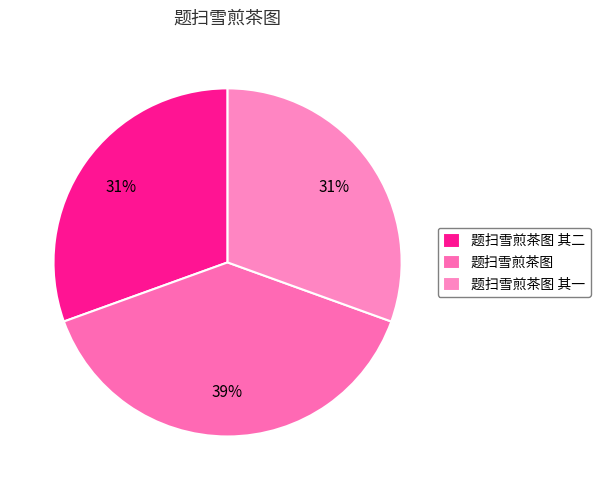

Combined, do 题扫雪煎茶图 其一 and 题扫雪煎茶图 account for over 50%?

Yes